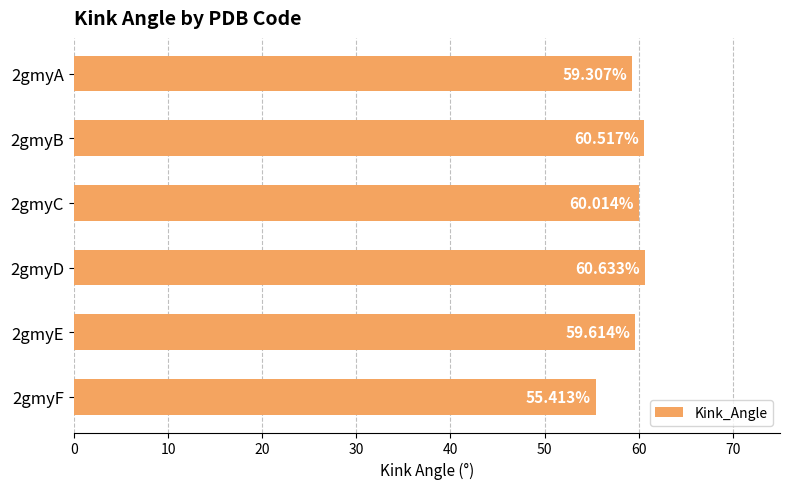

Rank the categories by value from highest to lowest.

2gmyD, 2gmyB, 2gmyC, 2gmyE, 2gmyA, 2gmyF